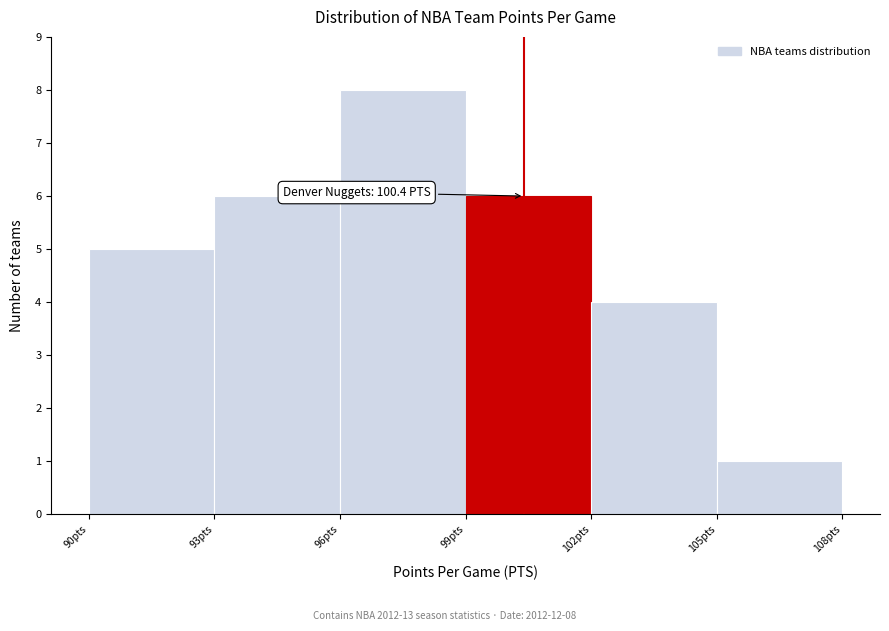

Which range on the x-axis has the tallest bar?

96 to 99